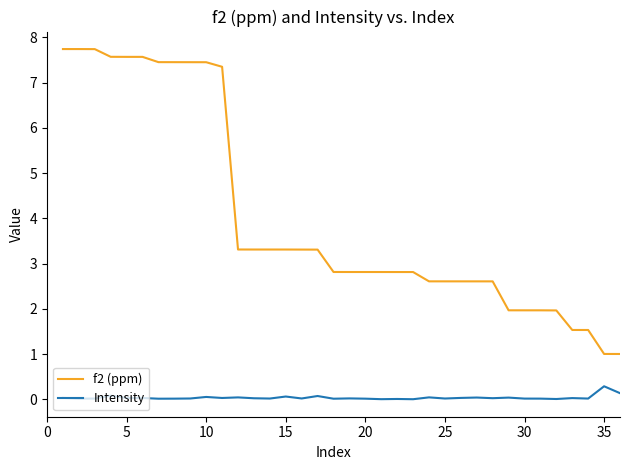

Which series has the largest total across all categories?

f2 (ppm)